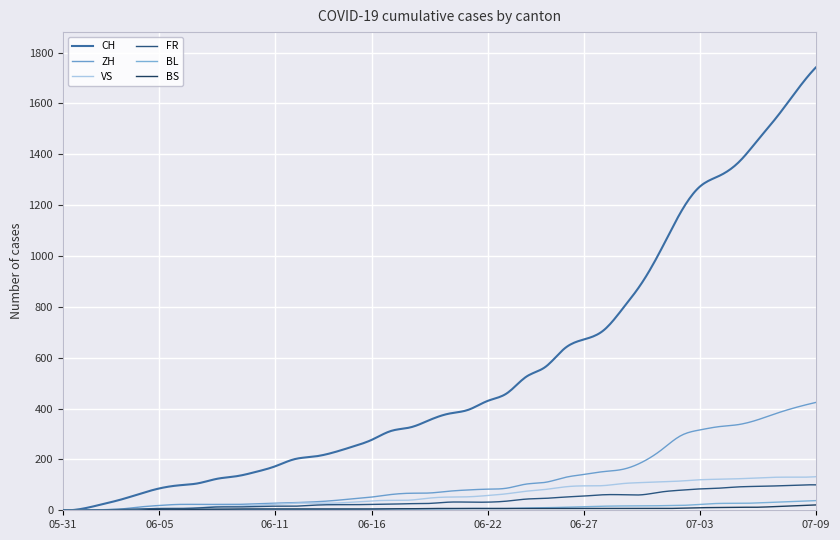

Count the number of categories in the chart.

400